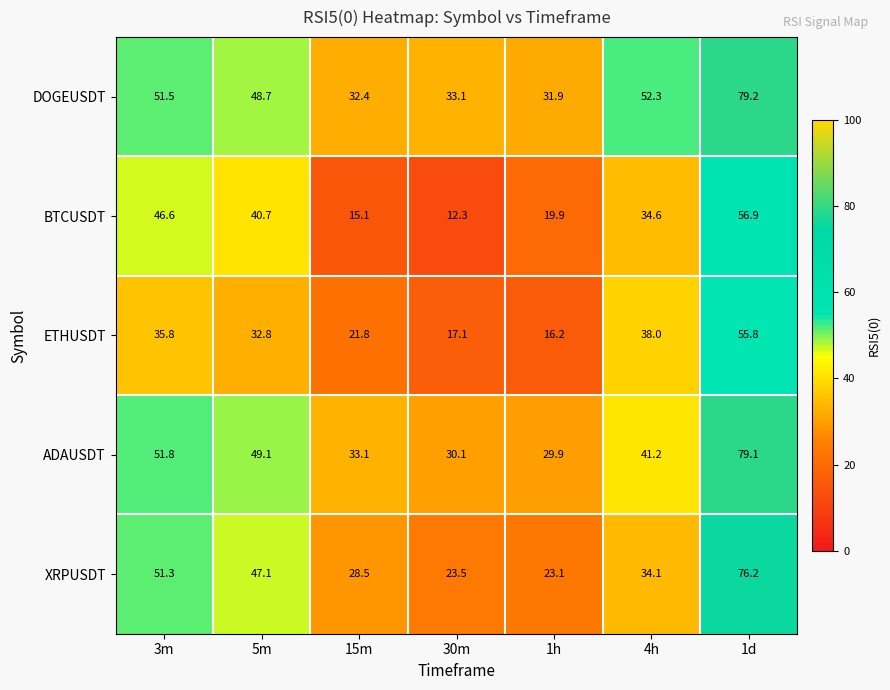

At which label does ADAUSDT first exceed 41?

3m